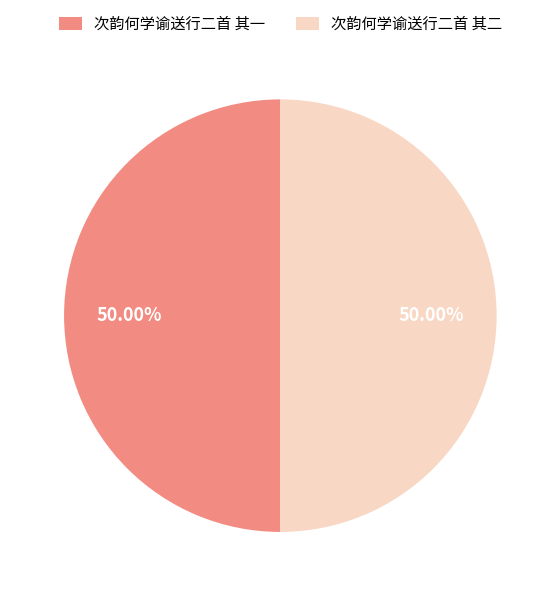

True or false: 次韵何学谕送行二首 其二 accounts for 50% of the total.

True